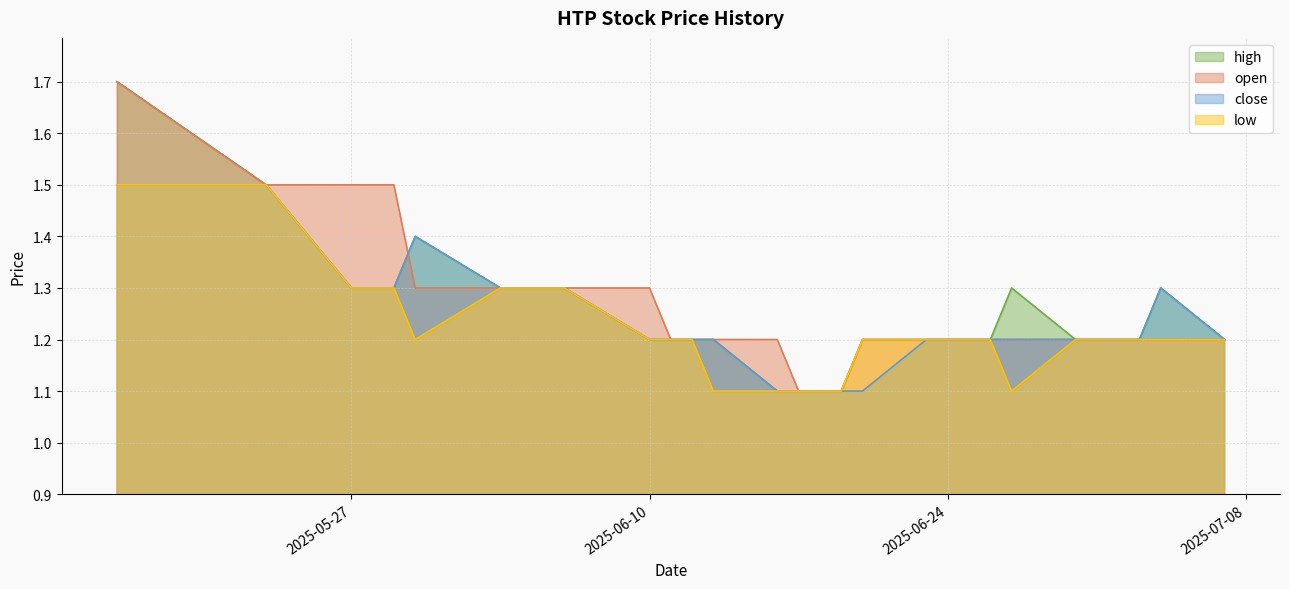

What is the minimum value for open?

1.1